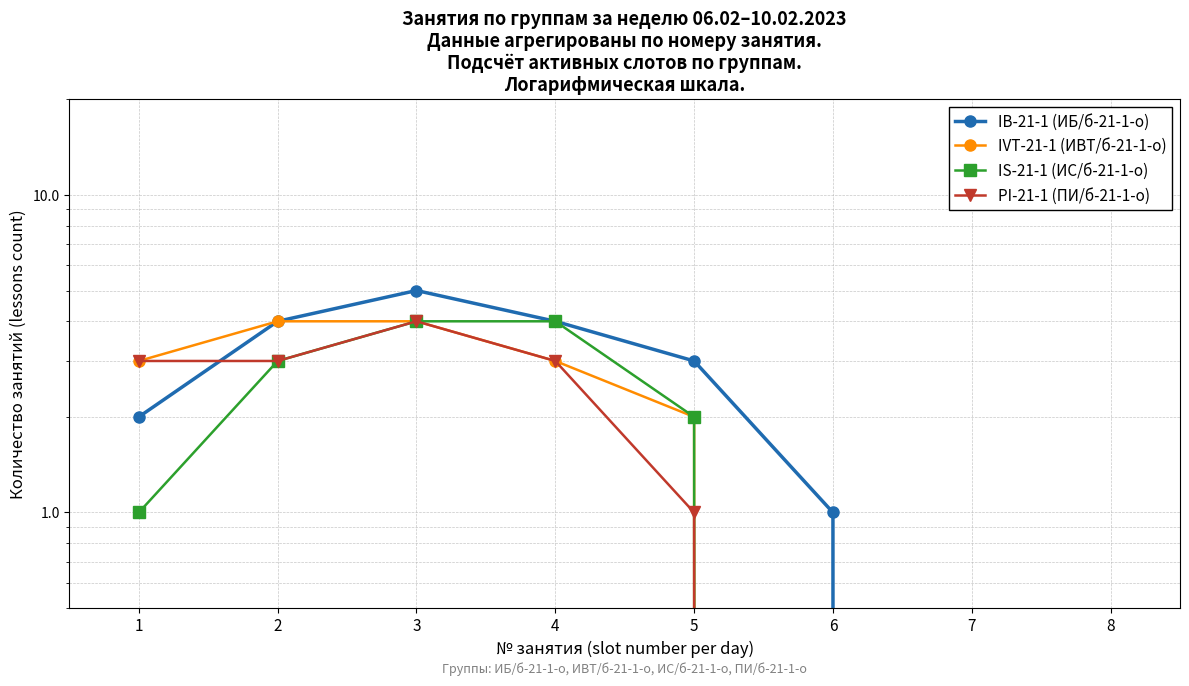

List the labels in order of IB-21-1 (ИБ/б-21-1-о) value, largest first.

3, 2, 4, 5, 1, 6, 7, 8